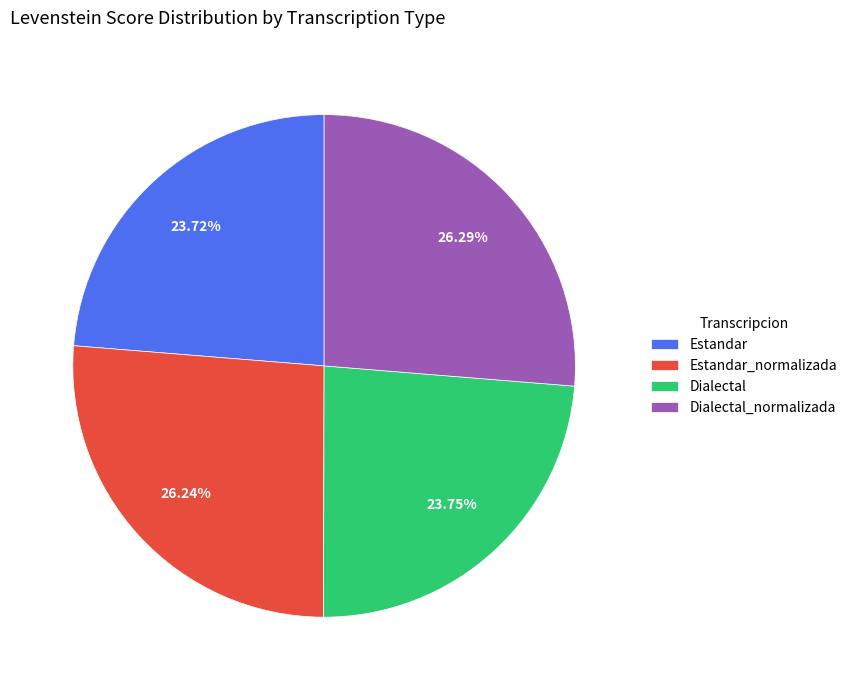

To the nearest percent, what percentage of the pie is Estandar?

24%